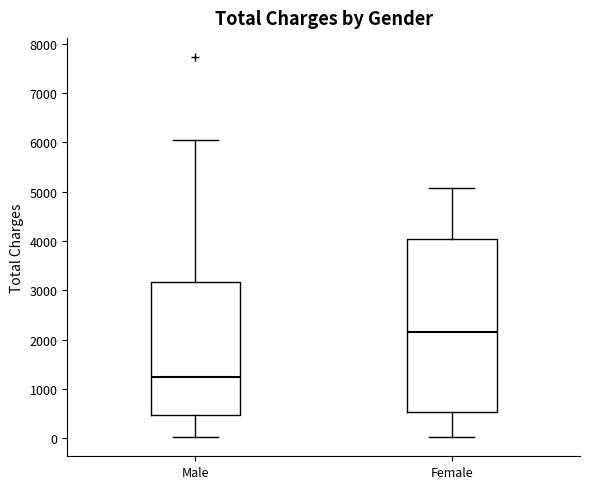

Which box's median line is the lowest?

Male